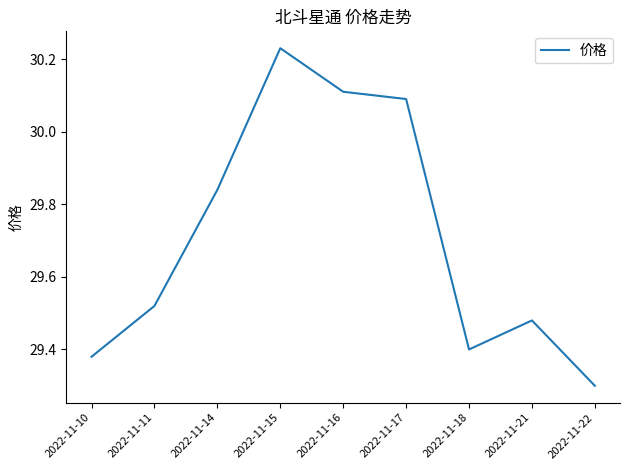

Is it true that the value at 2022-11-16 is 30.1?

True